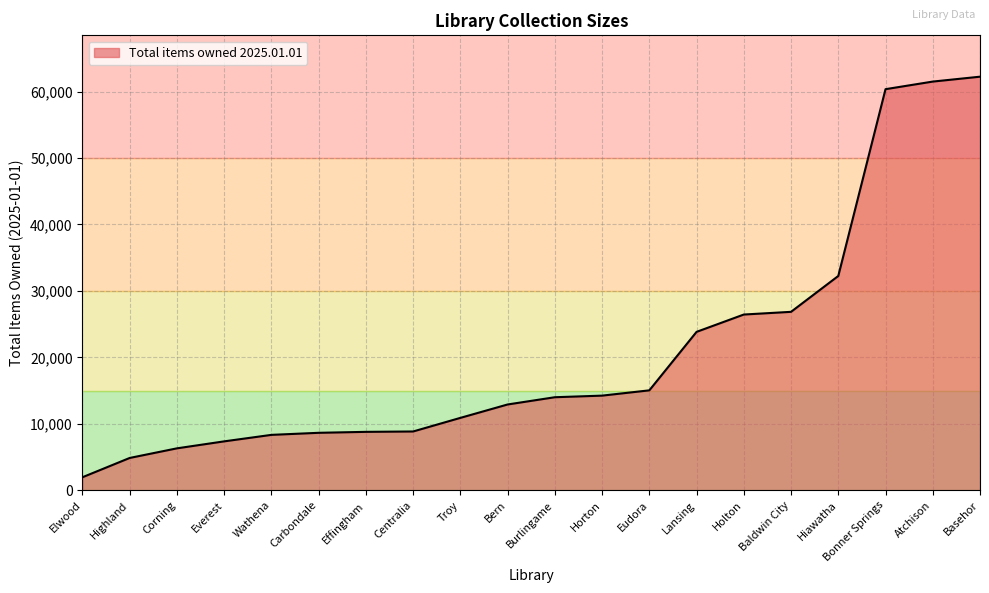

What is the change in value from Burlingame to Baldwin City?

+12851